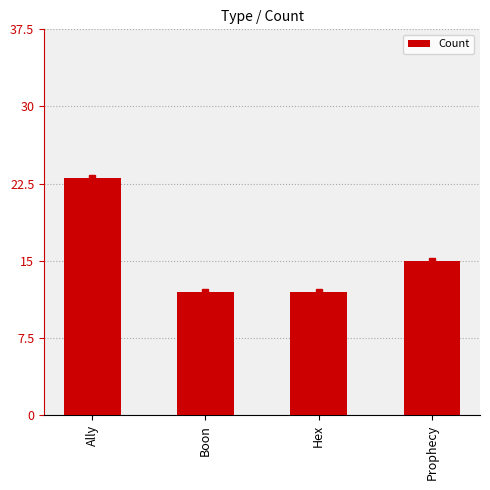

What is the change in value from Boon to Prophecy?

+3